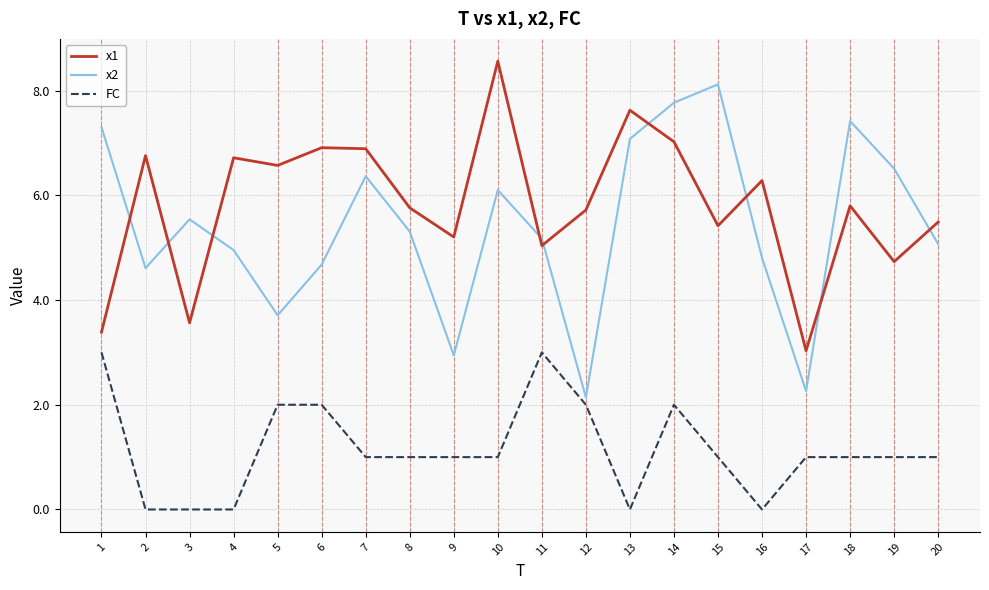

Rank the series by their maximum value, from lowest to highest.

FC, x2, x1